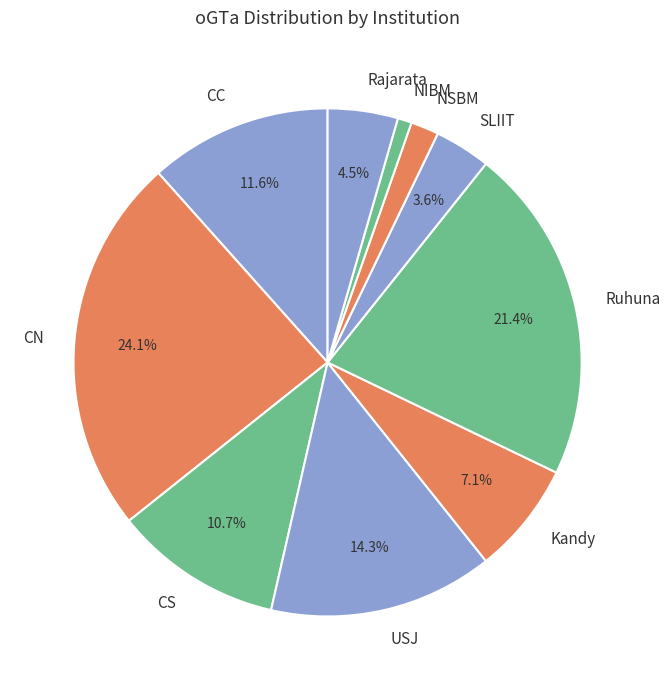

What is the total percentage of Ruhuna and CN?

45.5%